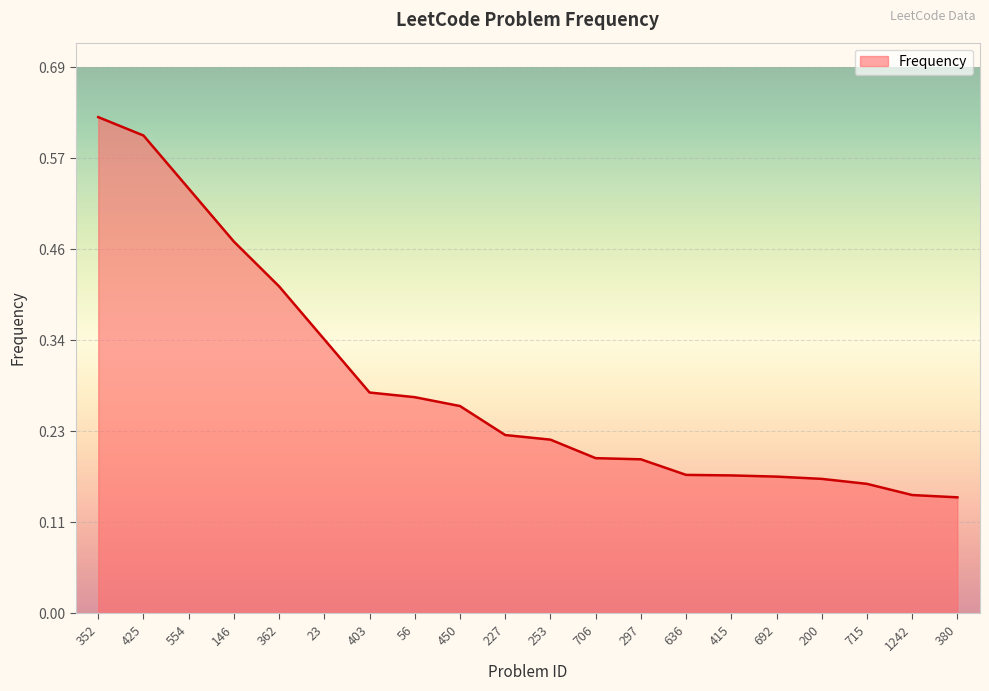

Is it true that the value at 362 is 0.2?

False